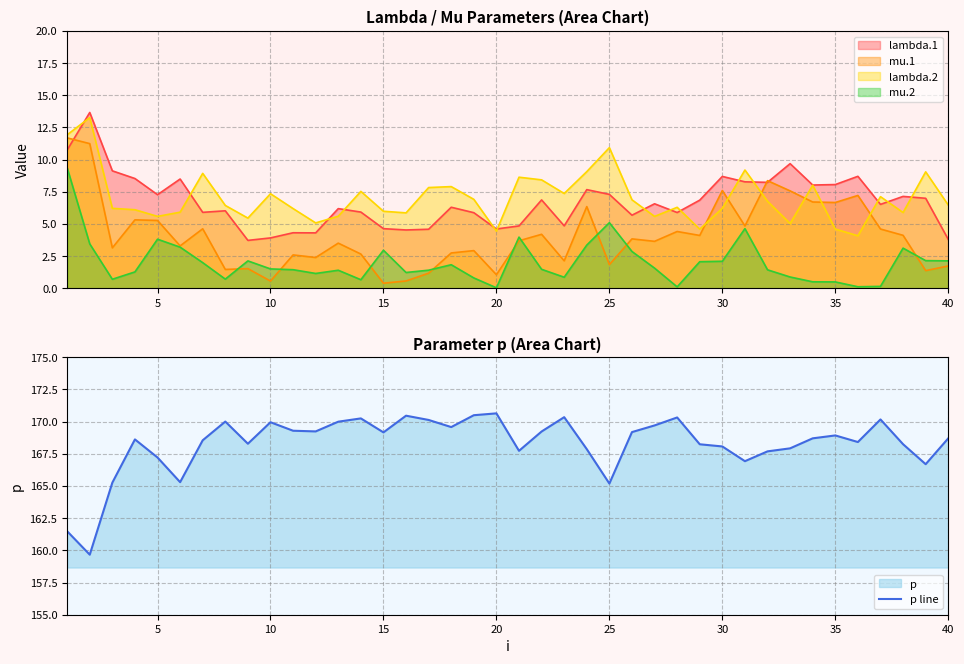

What is the minimum value for p line?

159.7